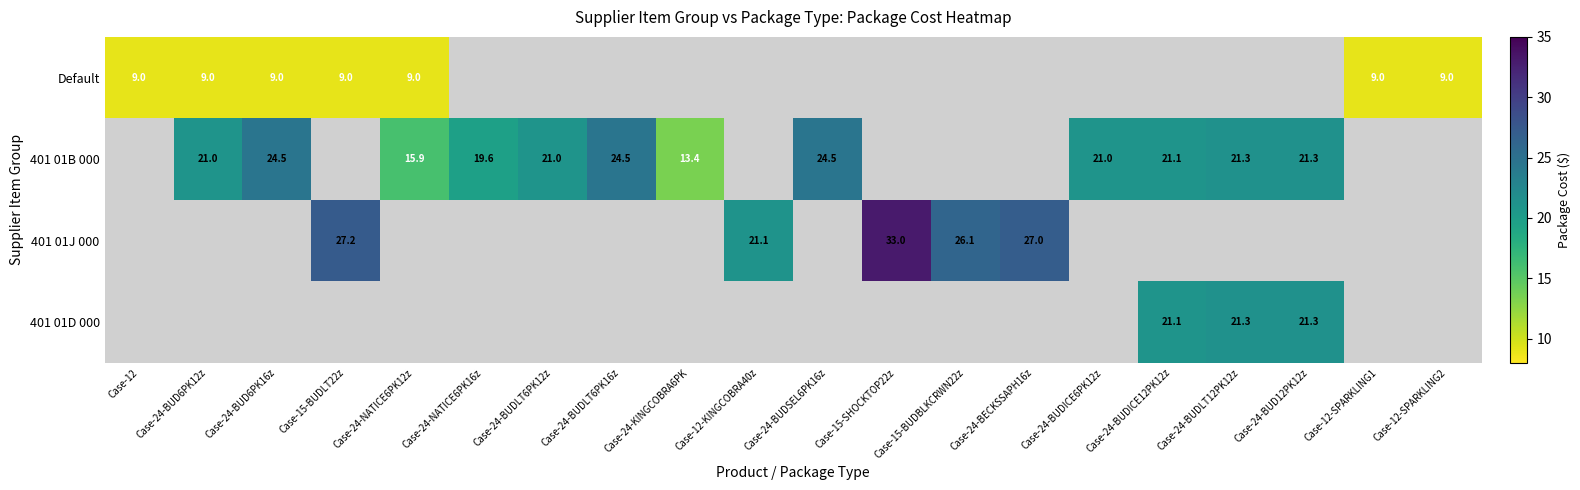

Is it true that 401 01D 000 equals 11.2 at Case-24-BUDICE12PK12z?

False